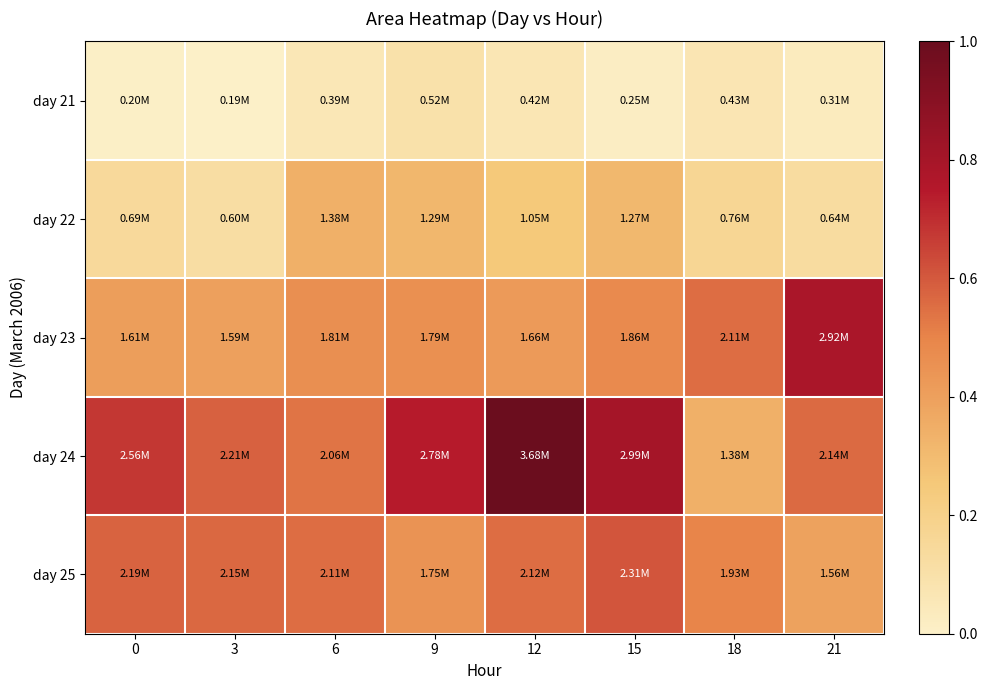

At 9, list the series in order from largest to smallest.

day 24, day 23, day 25, day 22, day 21